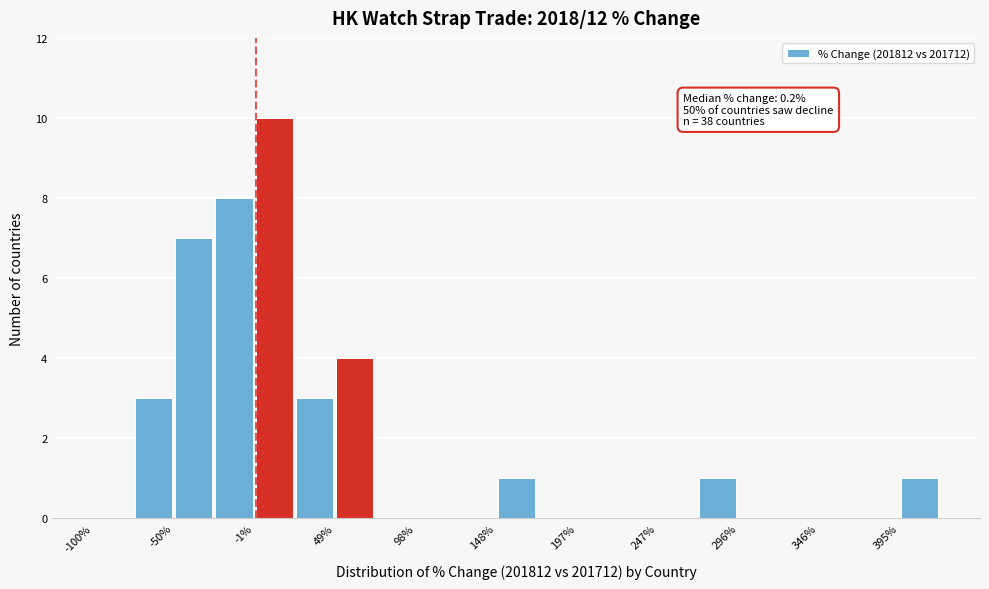

Which range on the x-axis has the tallest bar?

0 to 25